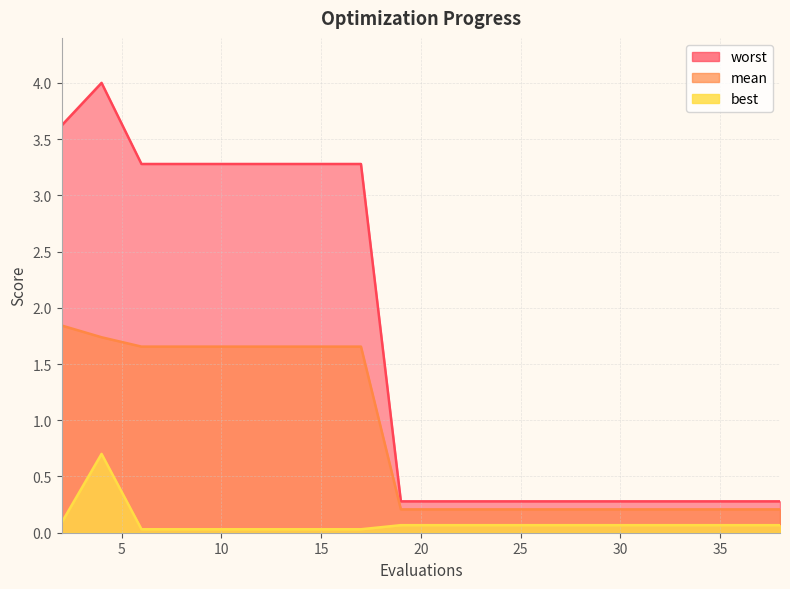

How many interior local peaks does the worst series have?

1